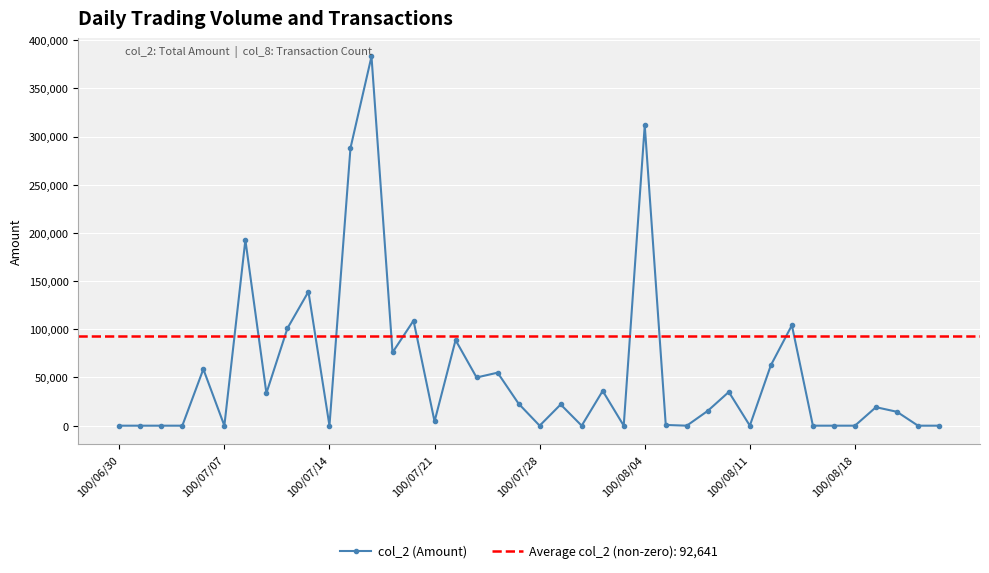

True or false: col_2 (Amount) has more than 0 points higher than both neighbors.

True